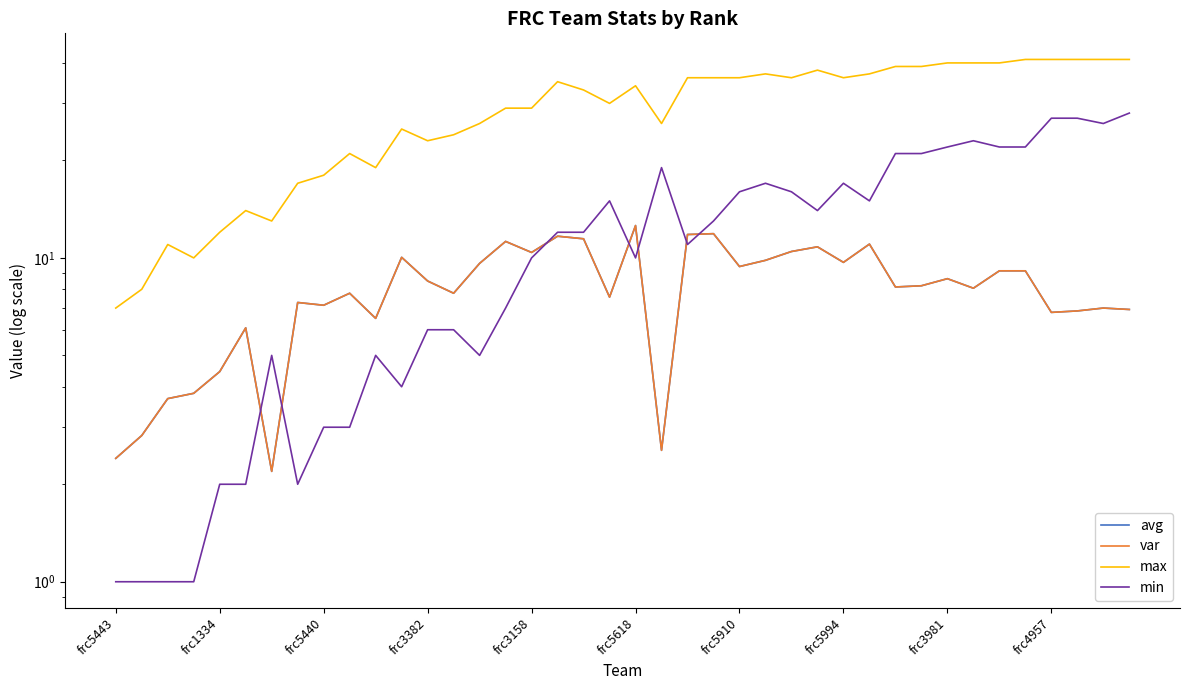

At which label does max first exceed 34?

17